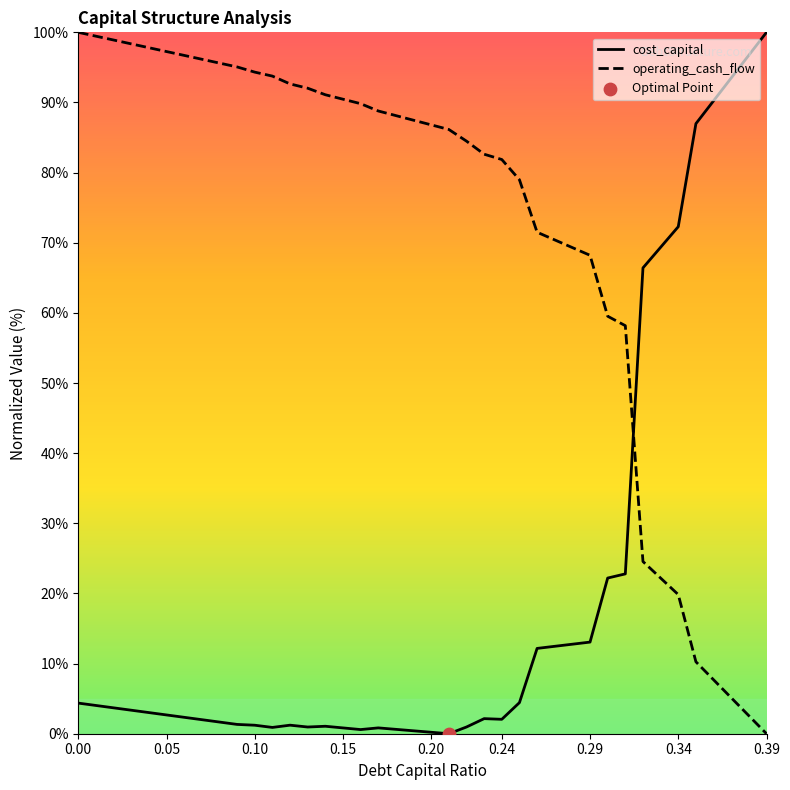

What is the difference between the maximum and minimum values in the cost_capital series?

100.0